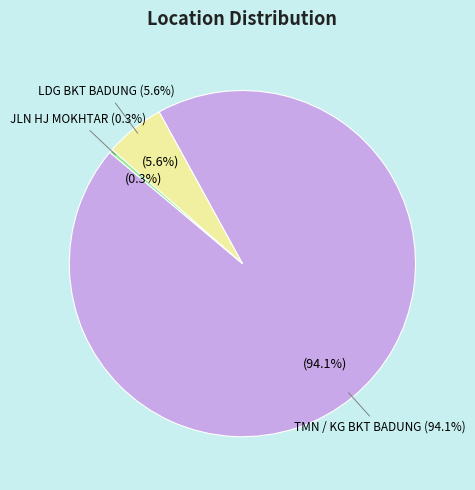

What is the majority slice?

TMN / KG BKT BADUNG